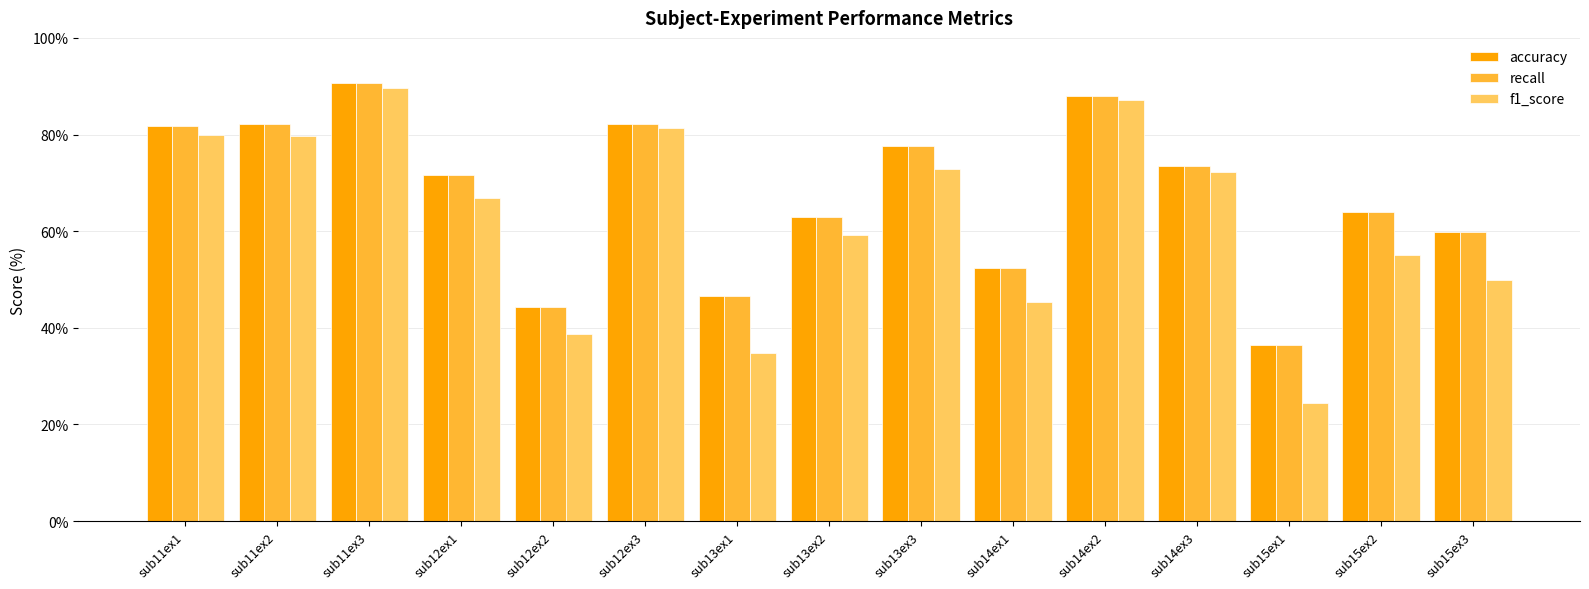

Is it true that accuracy equals 52.6 at sub11ex2?

False